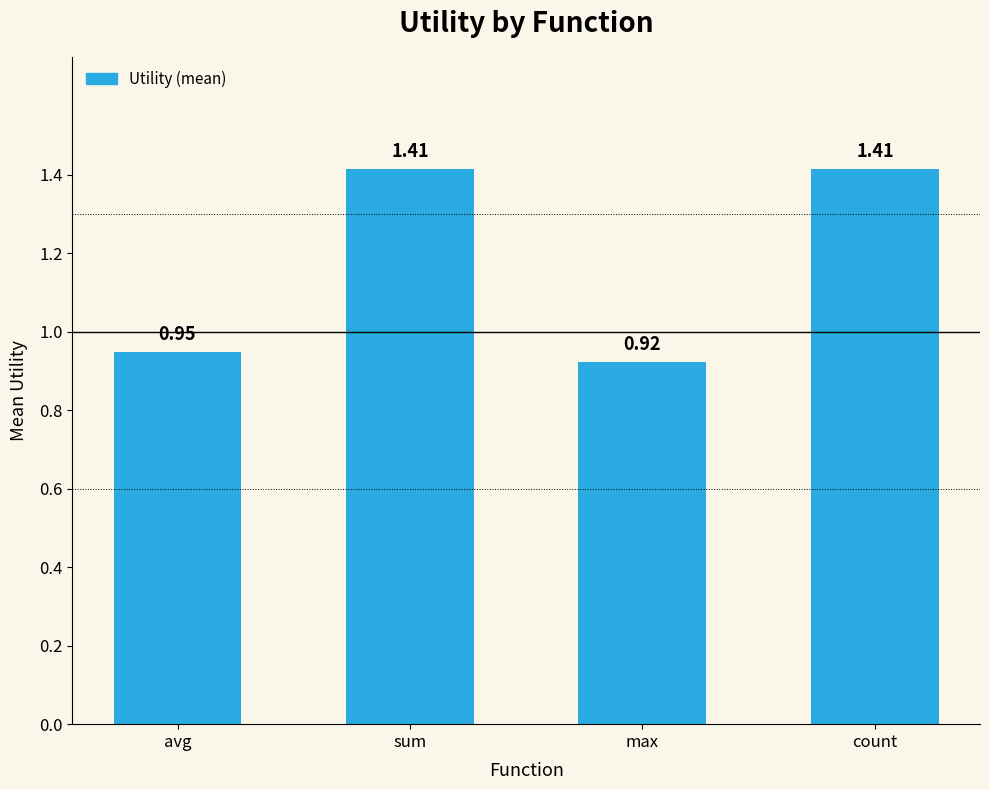

Are the bars horizontal?

No